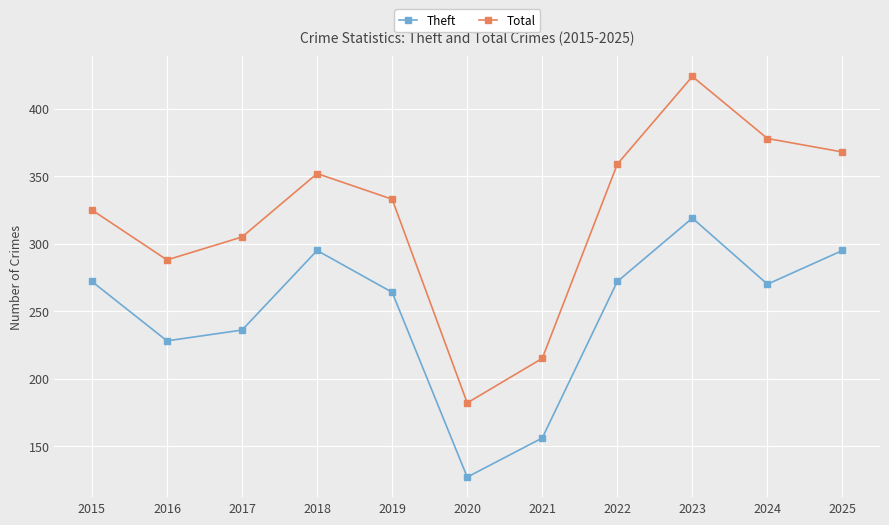

True or false: Theft and Total intersect in this chart.

False